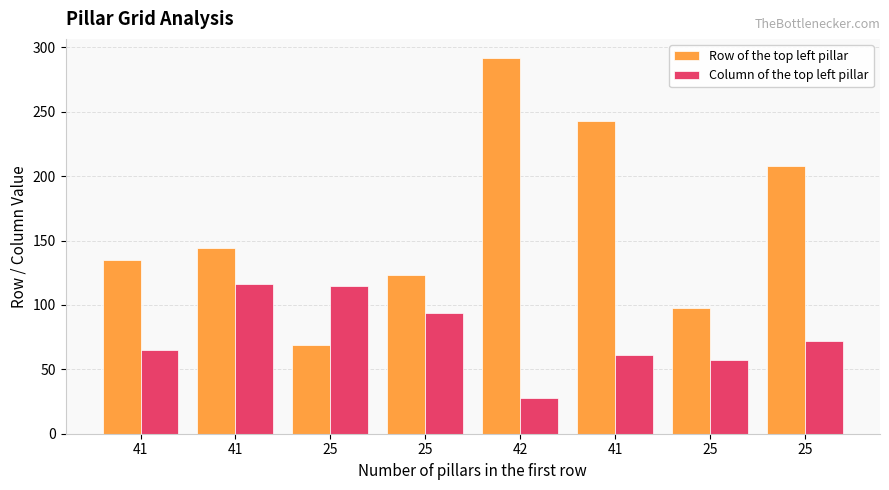

What is the sum of all Column of the top left pillar values?

608